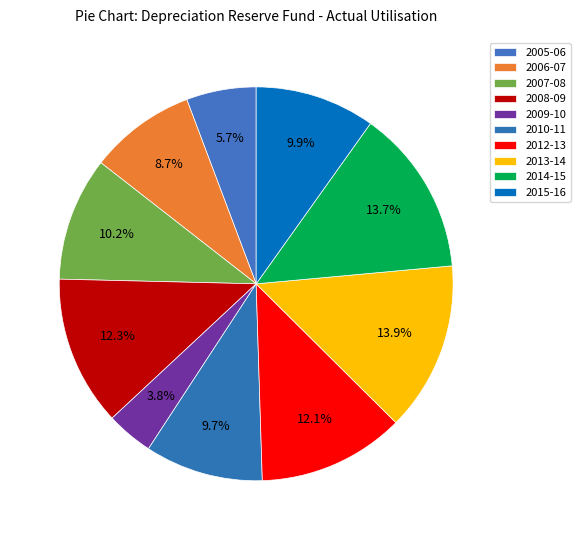

What is the total percentage of 2014-15 and 2007-08?

23.8%